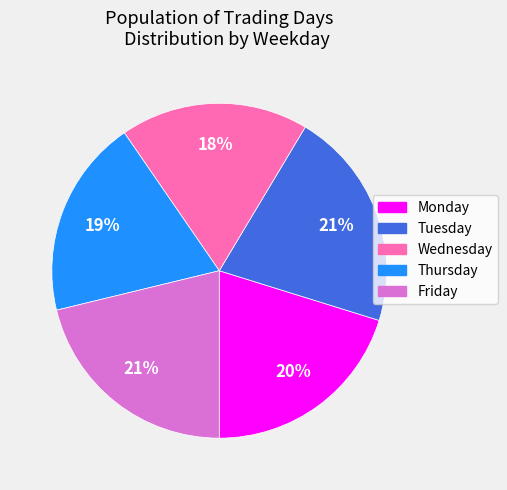

The Friday slice represents 21% of the pie. True or false?

True